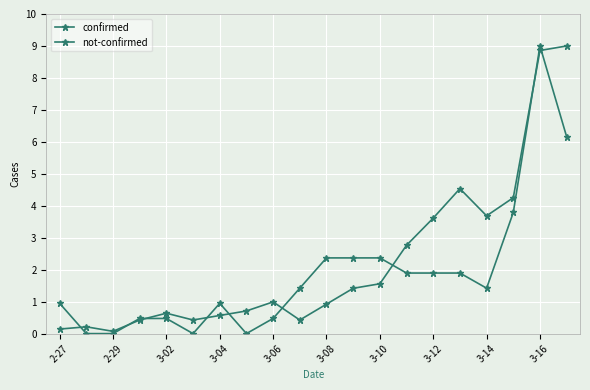

How many lines are shown in the chart?

2